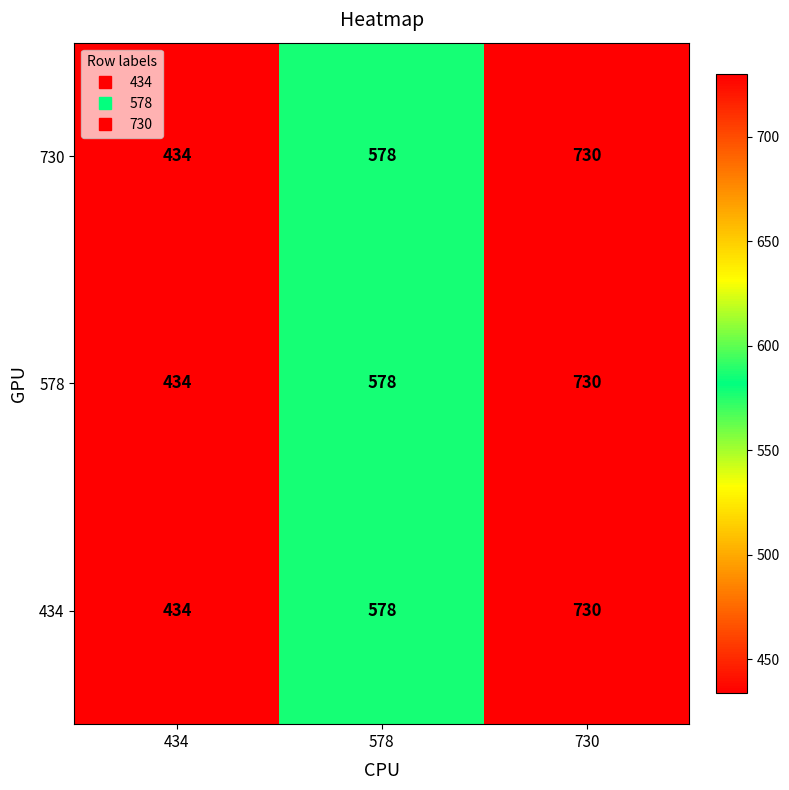

Rank the categories by 730 value from lowest to highest.

434, 578, 730